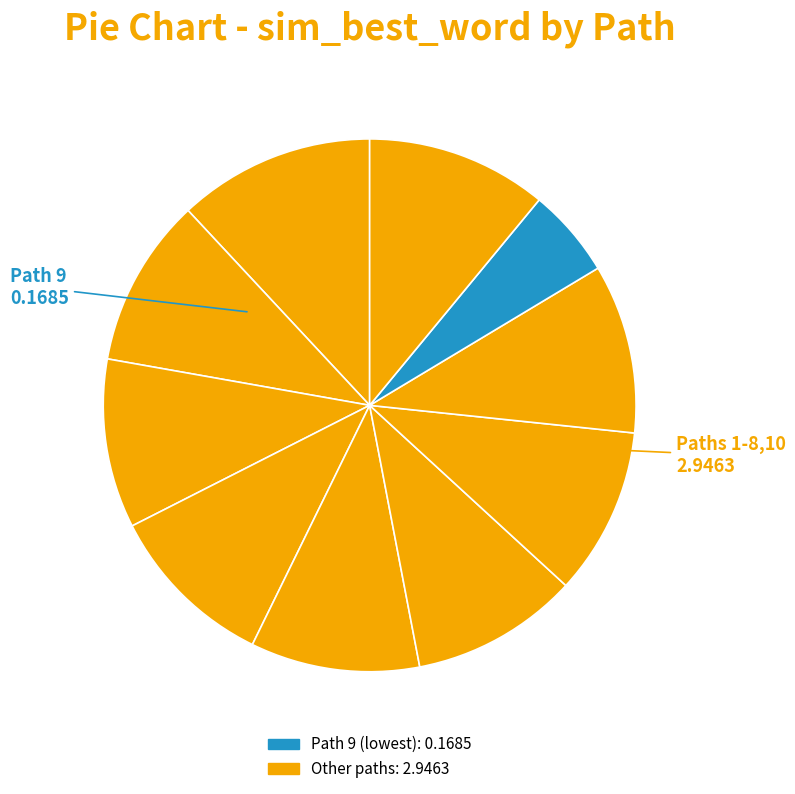

To the nearest percent, what is the difference between the largest and smallest slice percentages?

7%